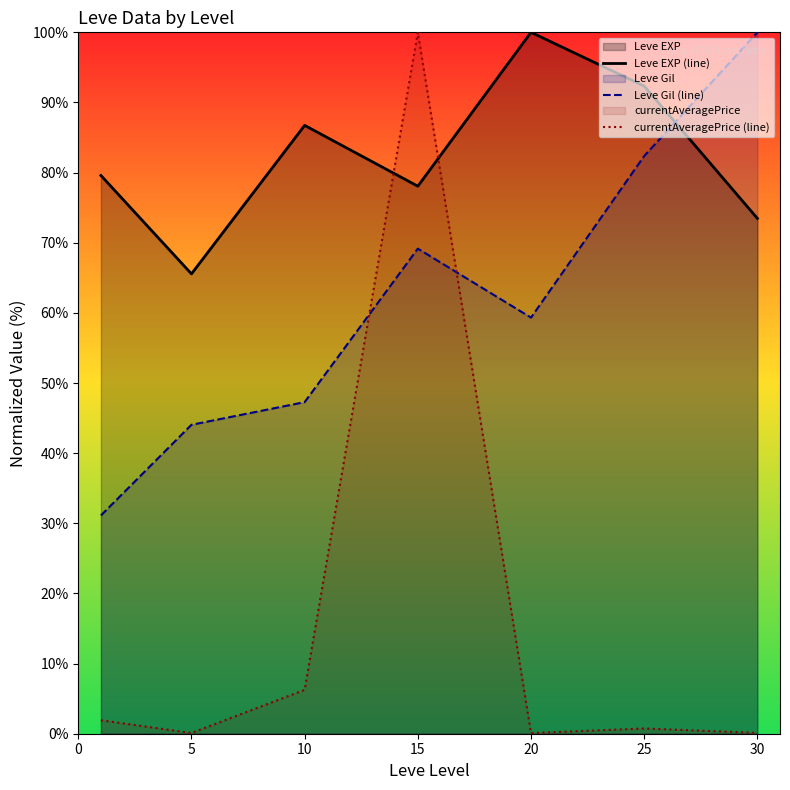

What are all the series names shown in the legend?

Leve EXP (line), Leve Gil (line), currentAveragePrice (line)